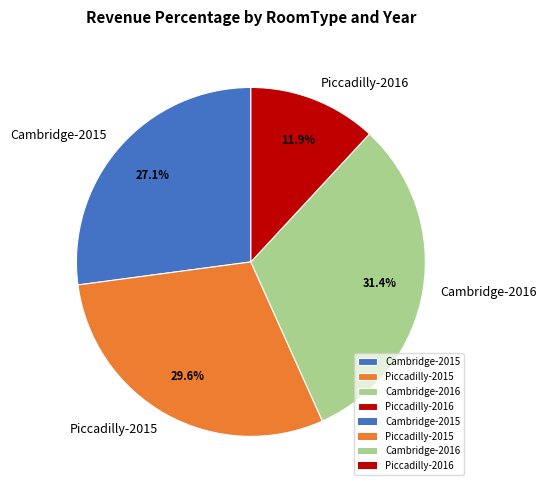

Count the number of slices in the pie.

4